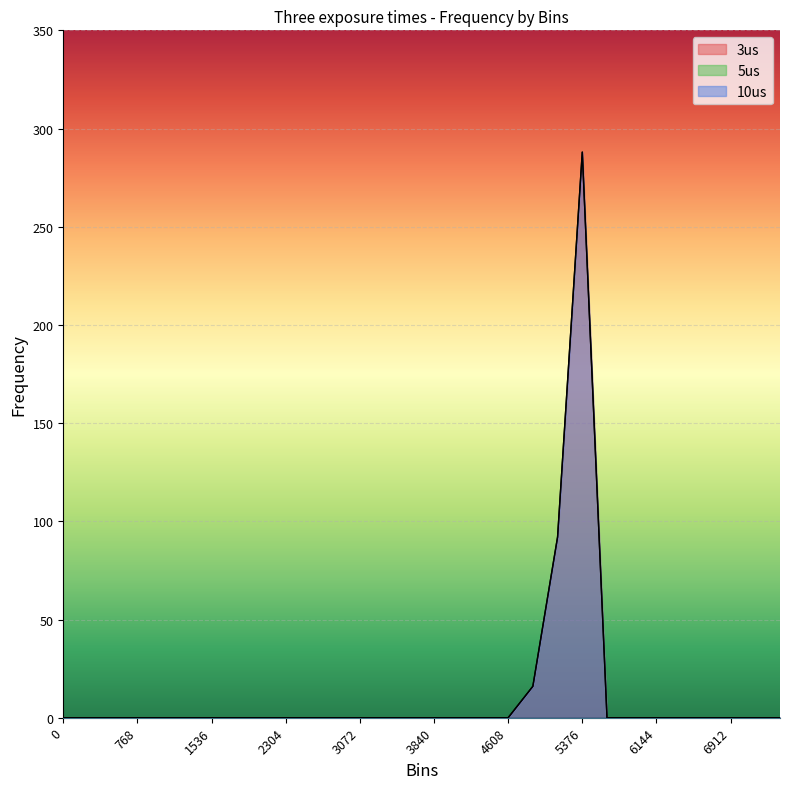

Between 1280 and 5376, which series saw the biggest shift?

3us